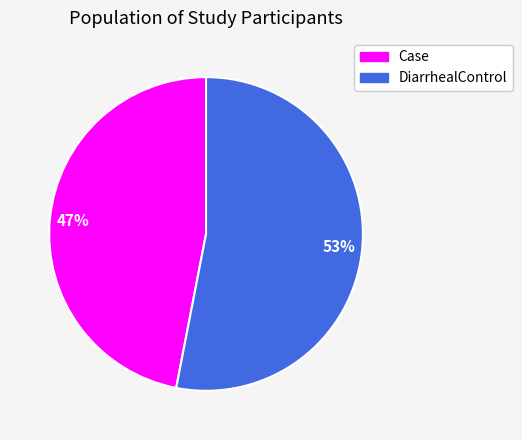

Approximately how many times larger is the value at Case compared to DiarrhealControl?

0.9